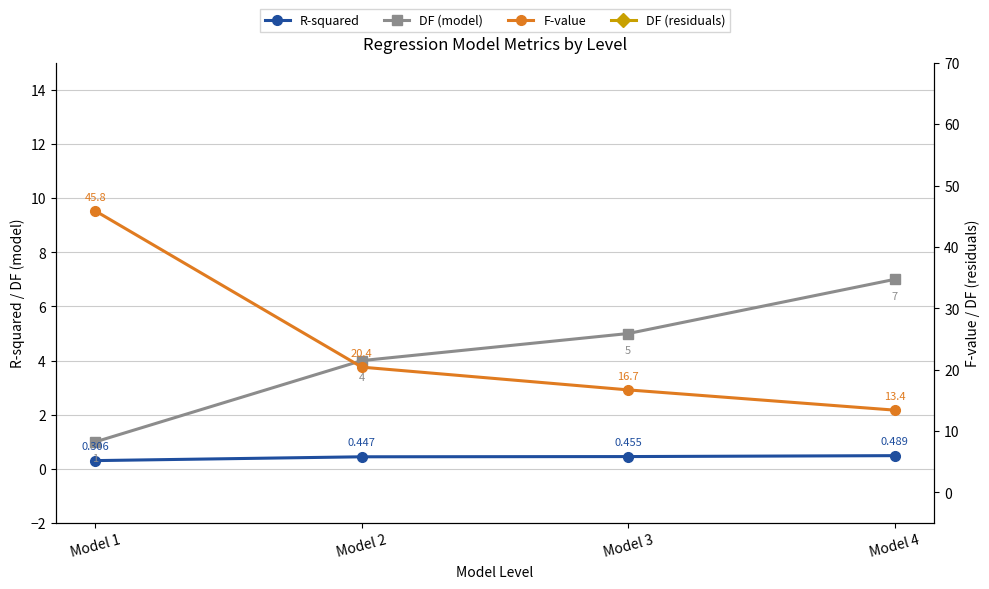

True or false: DF (residuals) has a value of 100.0 at Model 3.

True